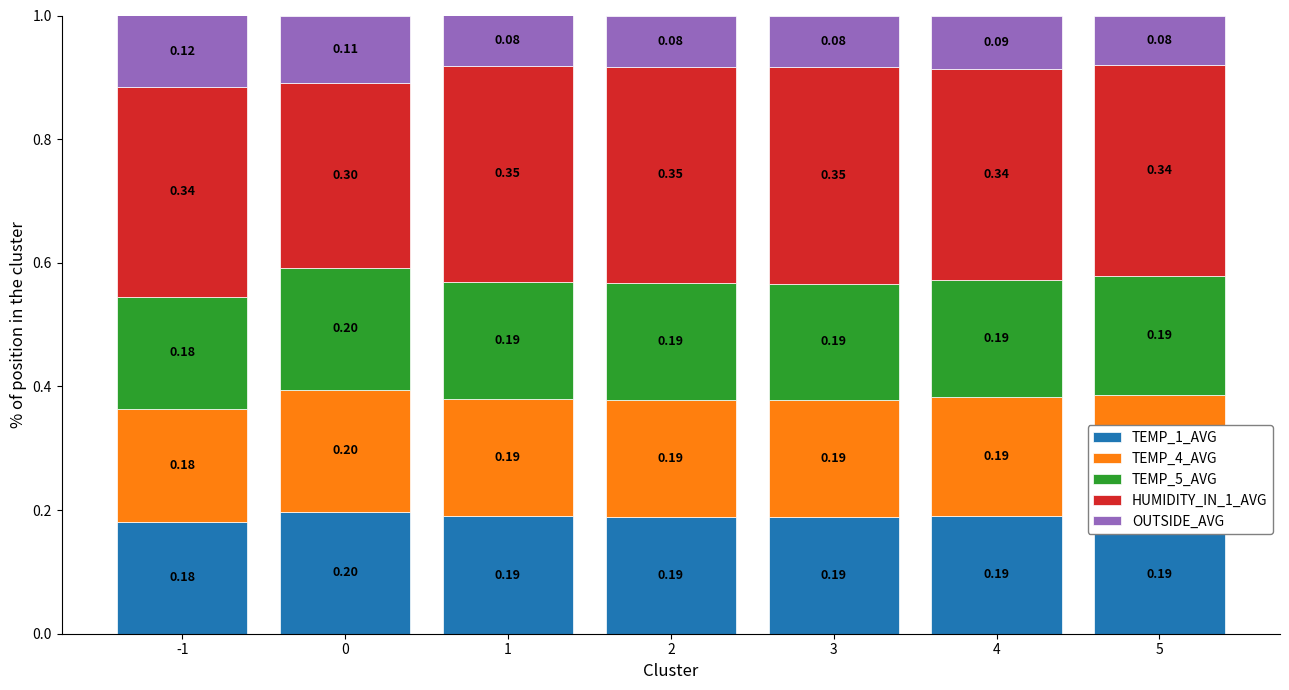

What is the total value across all series at 5?

1.0